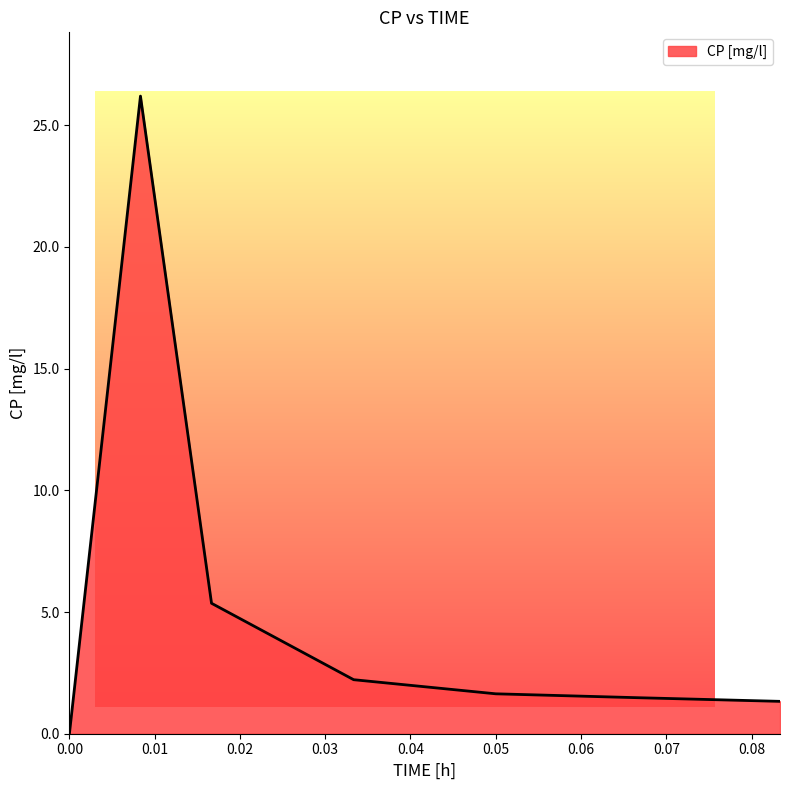

What is the average value?

5.5